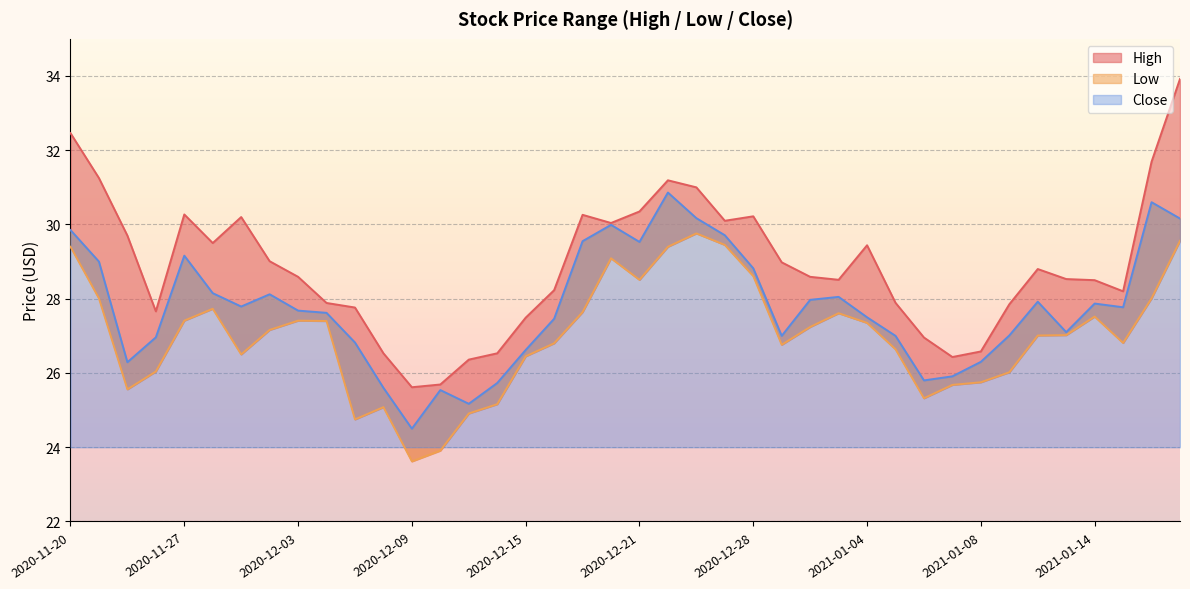

Is the value of Close at 2020-12-07 greater than the value of High at 2020-12-10?

Yes